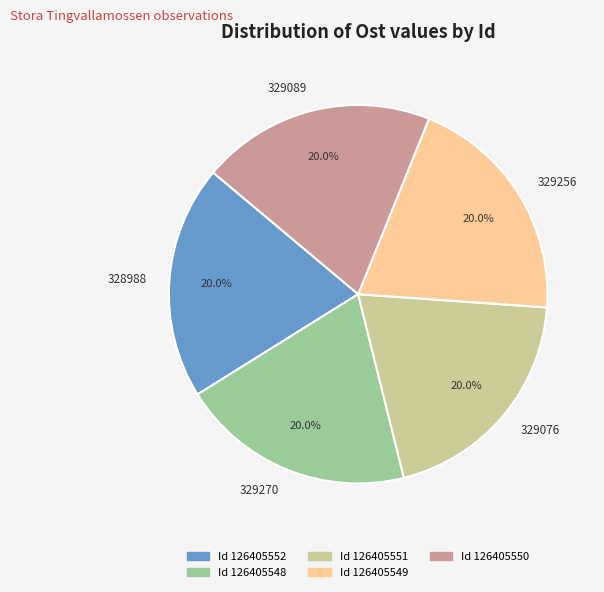

Does any single category account for the majority?

No